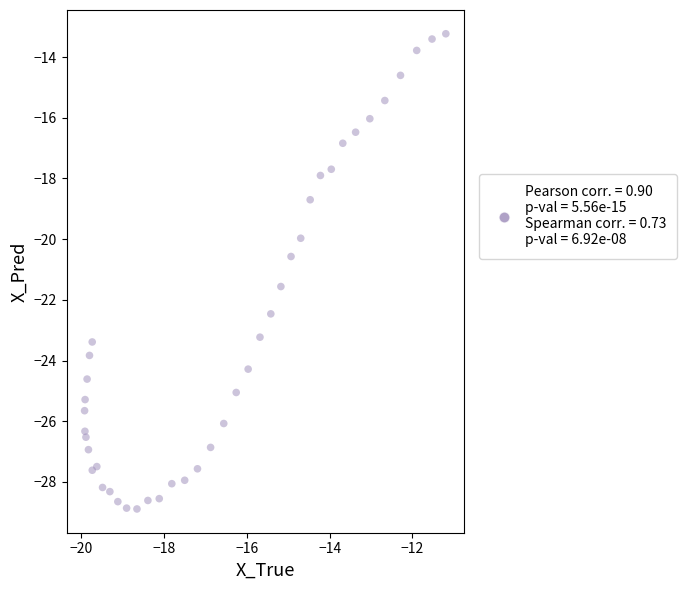

What is the range of Y values (max minus min)?

15.7